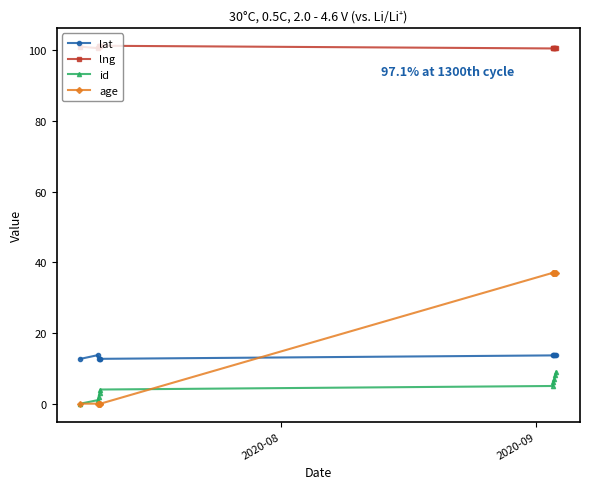

Which series has the widest spread of values?

age